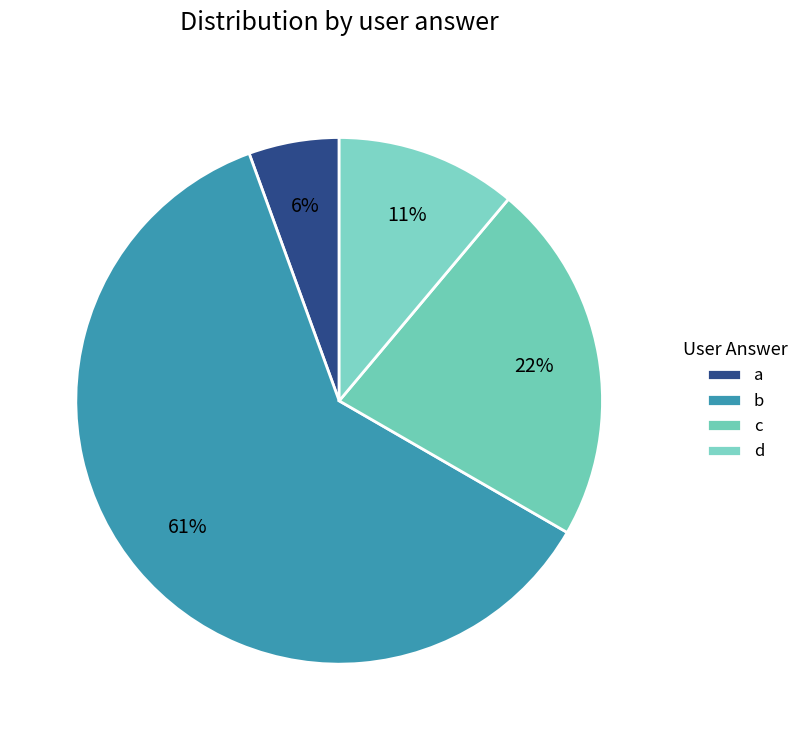

Is it true that d is 11% of the pie?

True